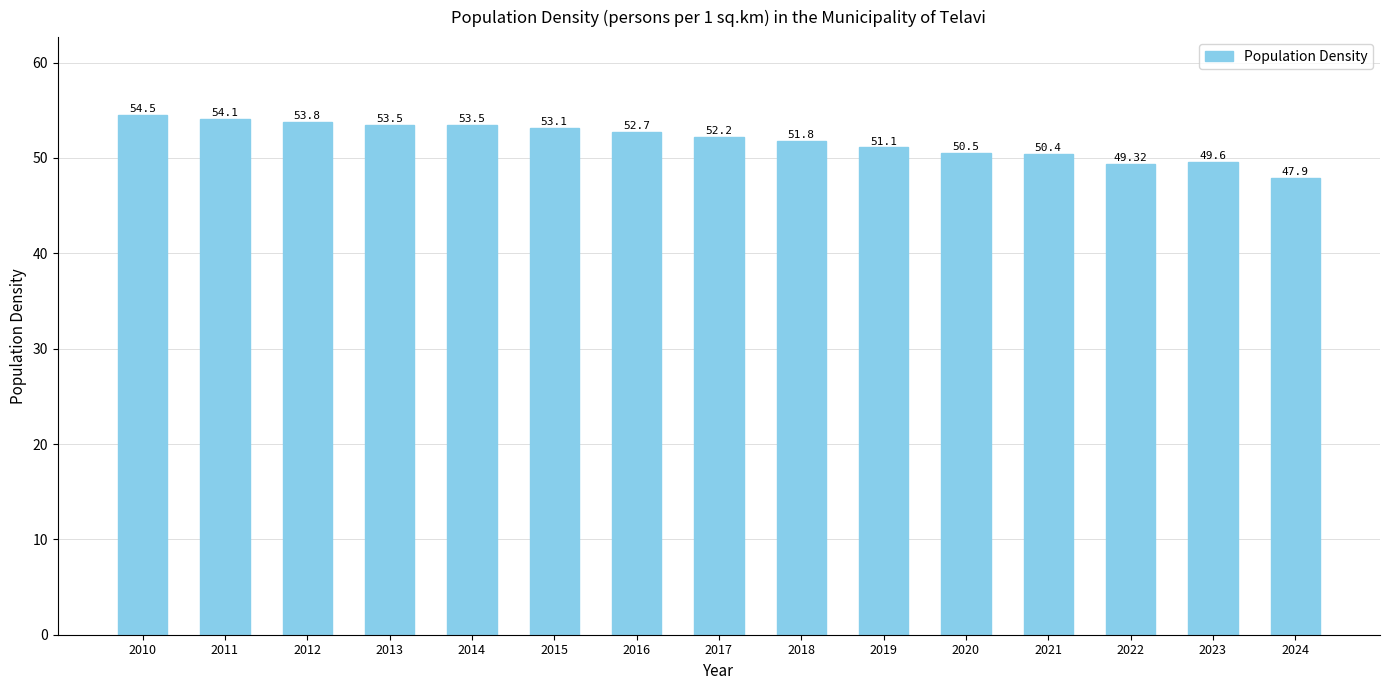

What is the average value?

51.9